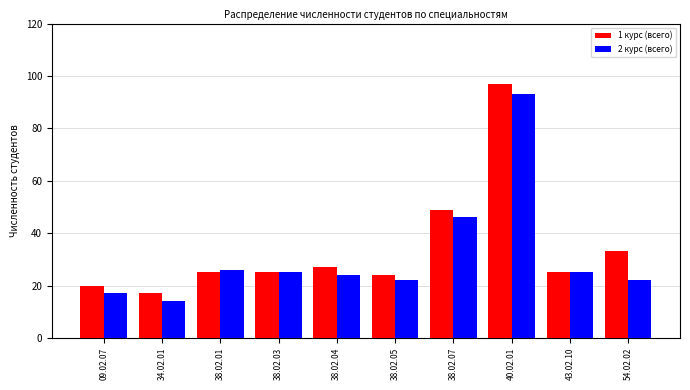

The value of 1 курс (всего) at 38.02.03 is 25. True or false?

True